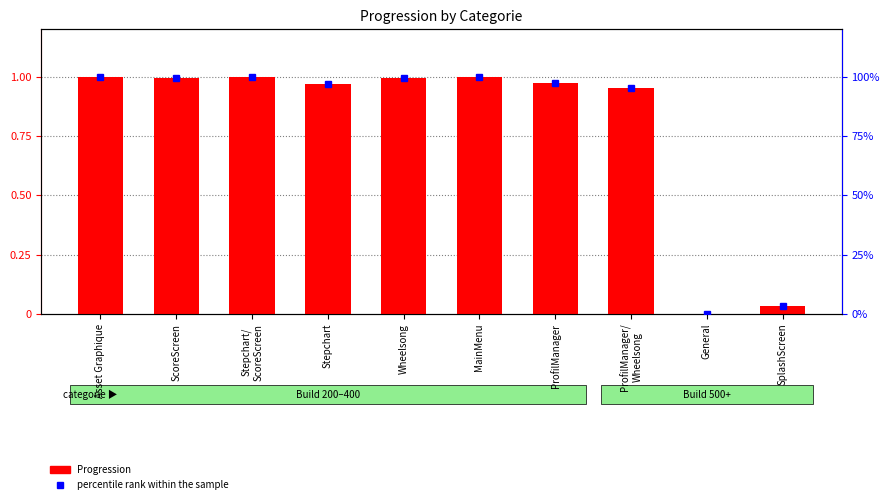

What is the spread (max minus min) of values at ProfilManager?

96.5